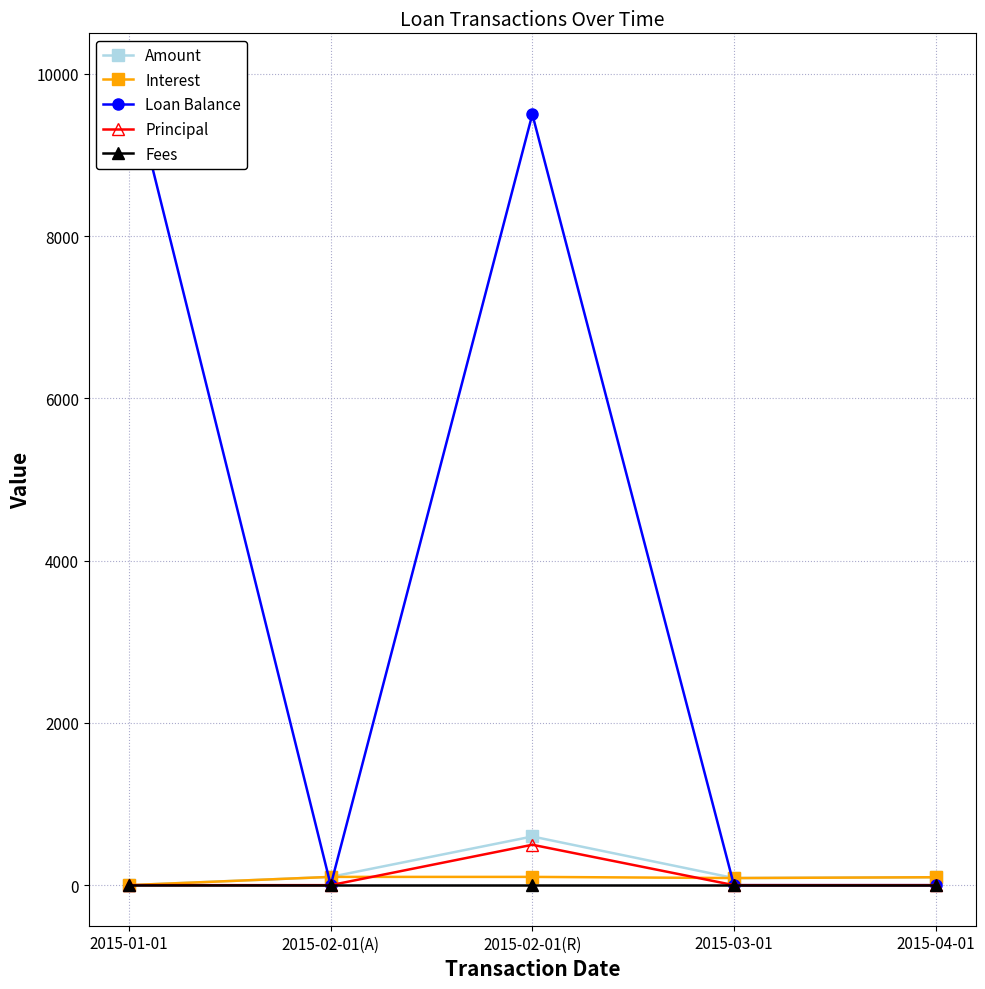

Reading left to right, extract all data points from this chart.

Amount: 0.0	101.9	600.0	87.5	97.7
Interest: 0.0	101.9	101.9	87.5	97.7
Loan Balance: 10000.0	0.0	9501.9	0.0	0.0
Principal: 0.0	0.0	498.1	0.0	0.0
Fees: 0.0	0.0	0.0	0.0	0.0